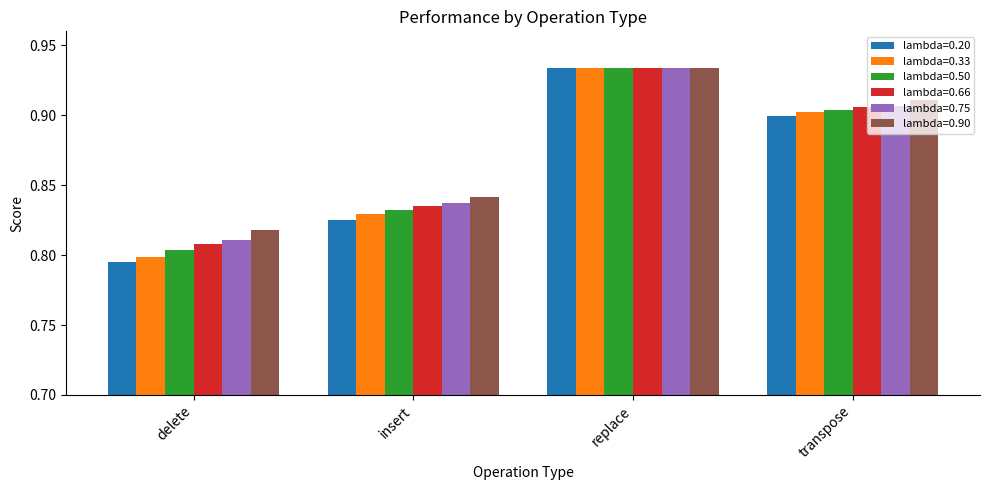

List the labels in order of lambda=0.75 value, largest first.

replace, transpose, insert, delete